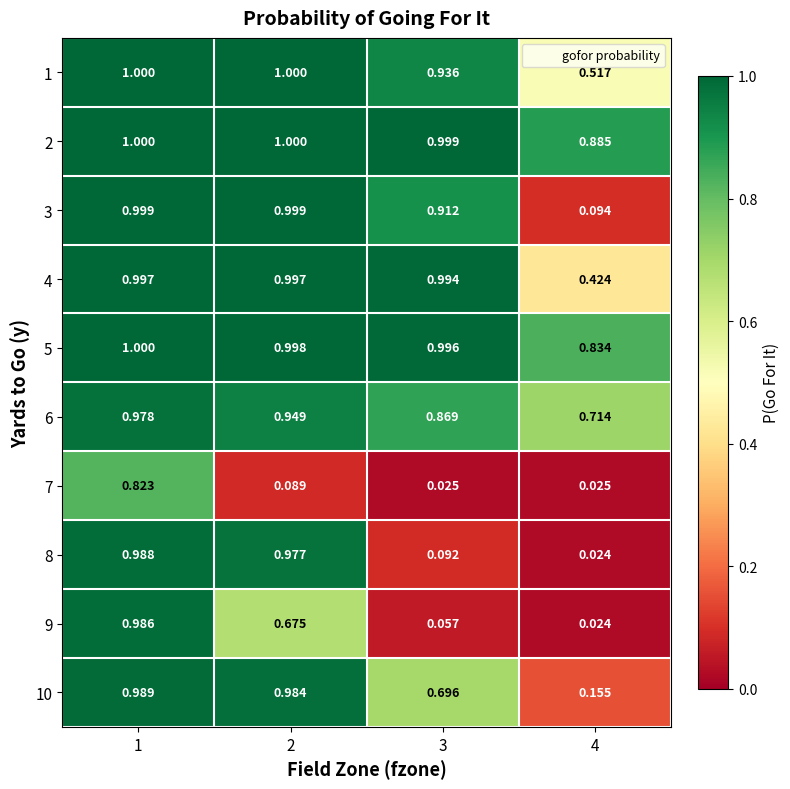

Is the value of 10 at 3 greater than the value of 9 at 2?

Yes